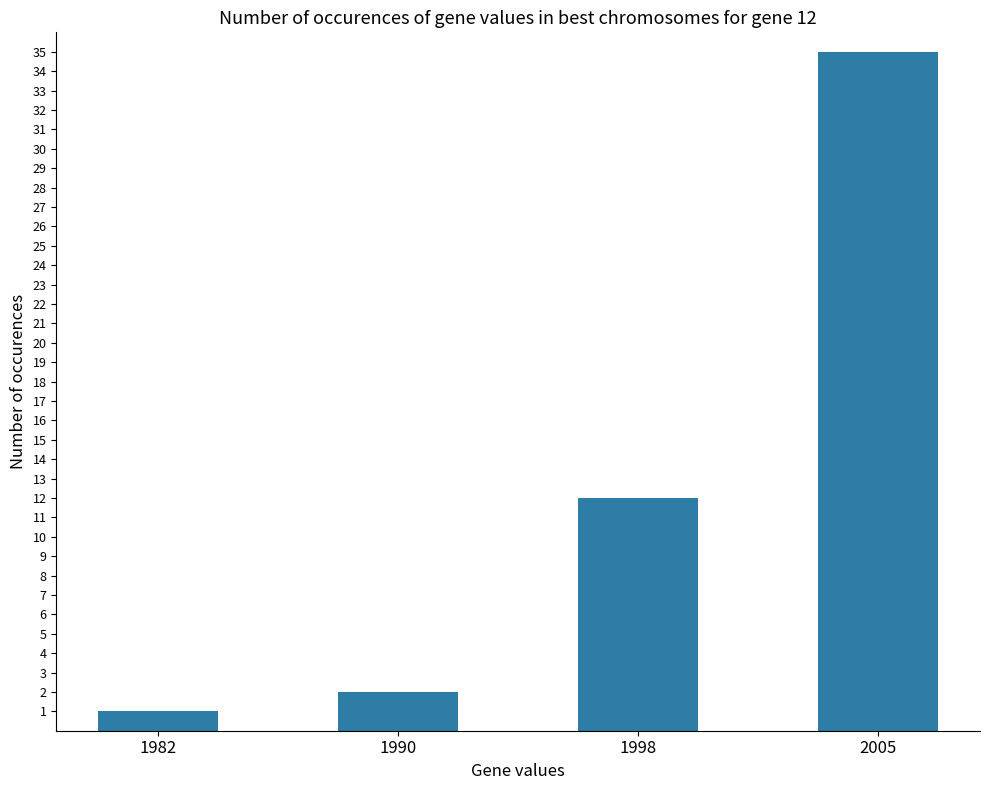

Between 1998 and 2005, which is larger?

2005